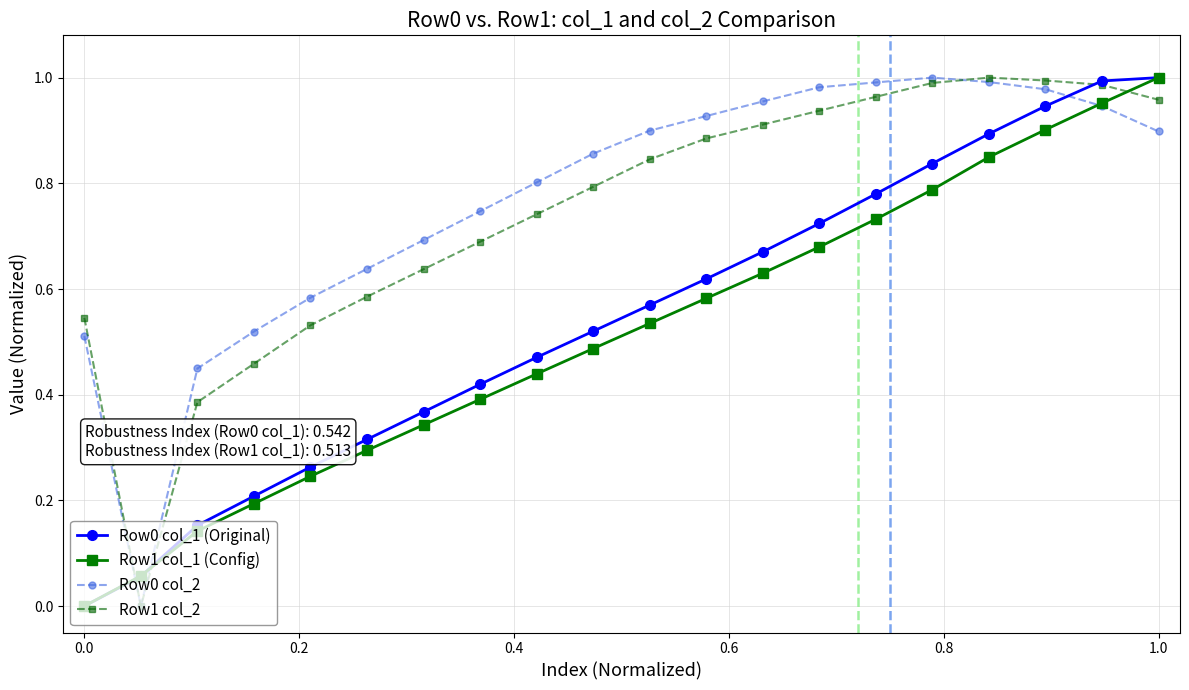

True or false: Row1 col_1 (Config) and Row1 col_2 intersect in this chart.

True